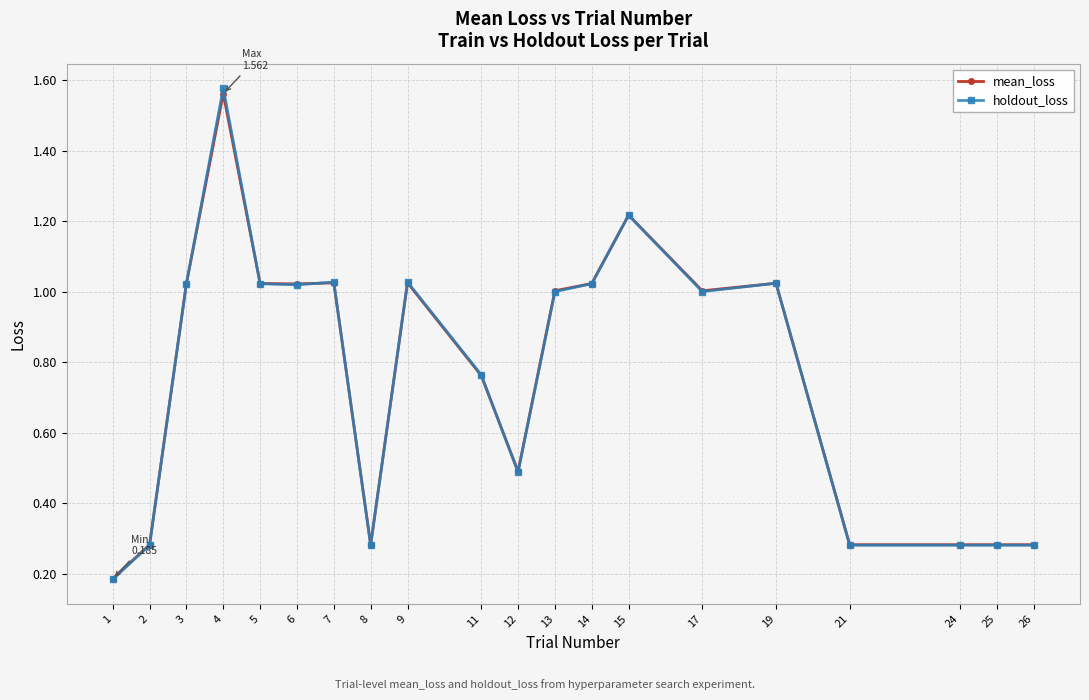

True or false: mean_loss has more than 1 points higher than both neighbors.

True